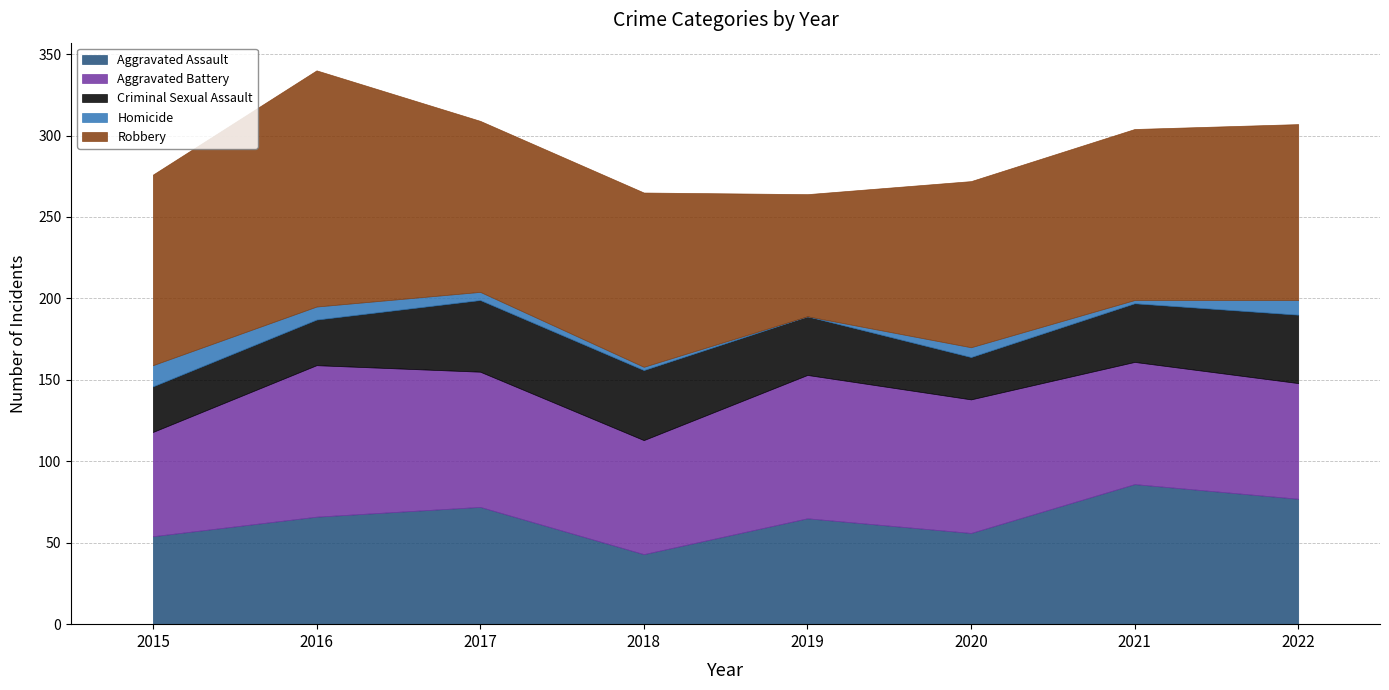

Which label corresponds to the largest value in the chart?

2016